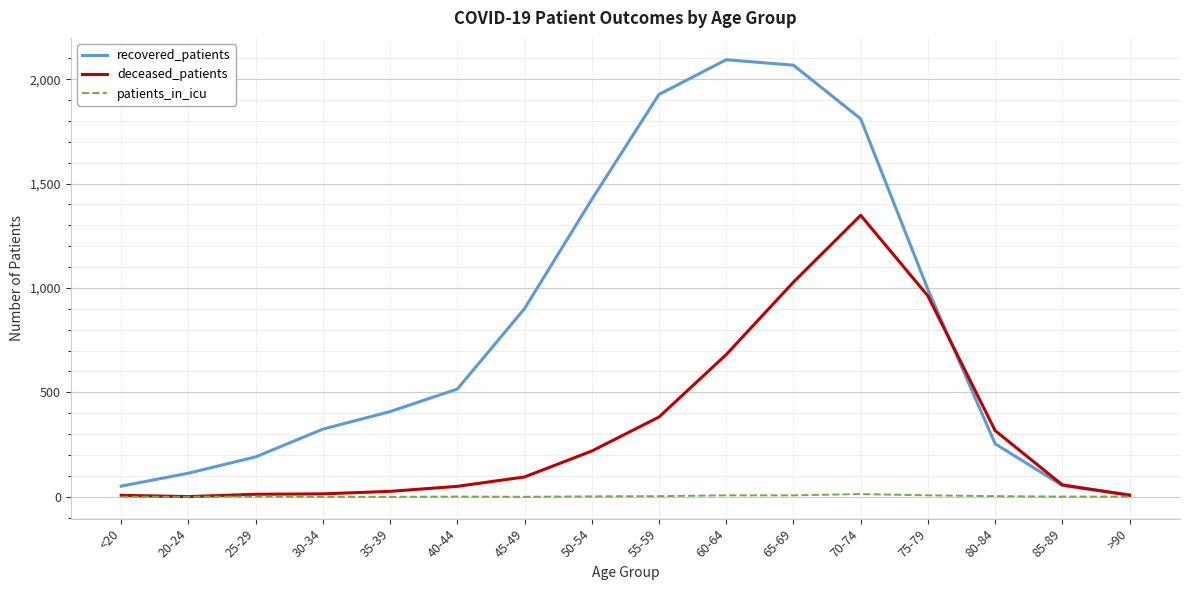

At which category is the sum across all series the highest?

70-74